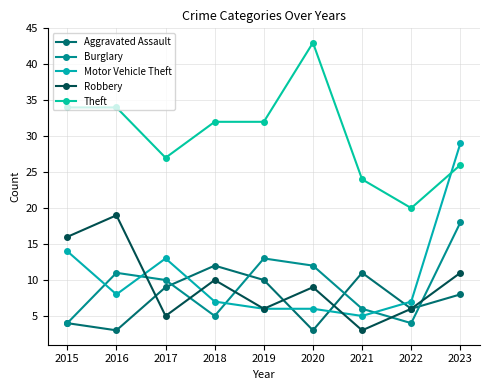

What is the sum of the Aggravated Assault values at 2020 and 2021?

14